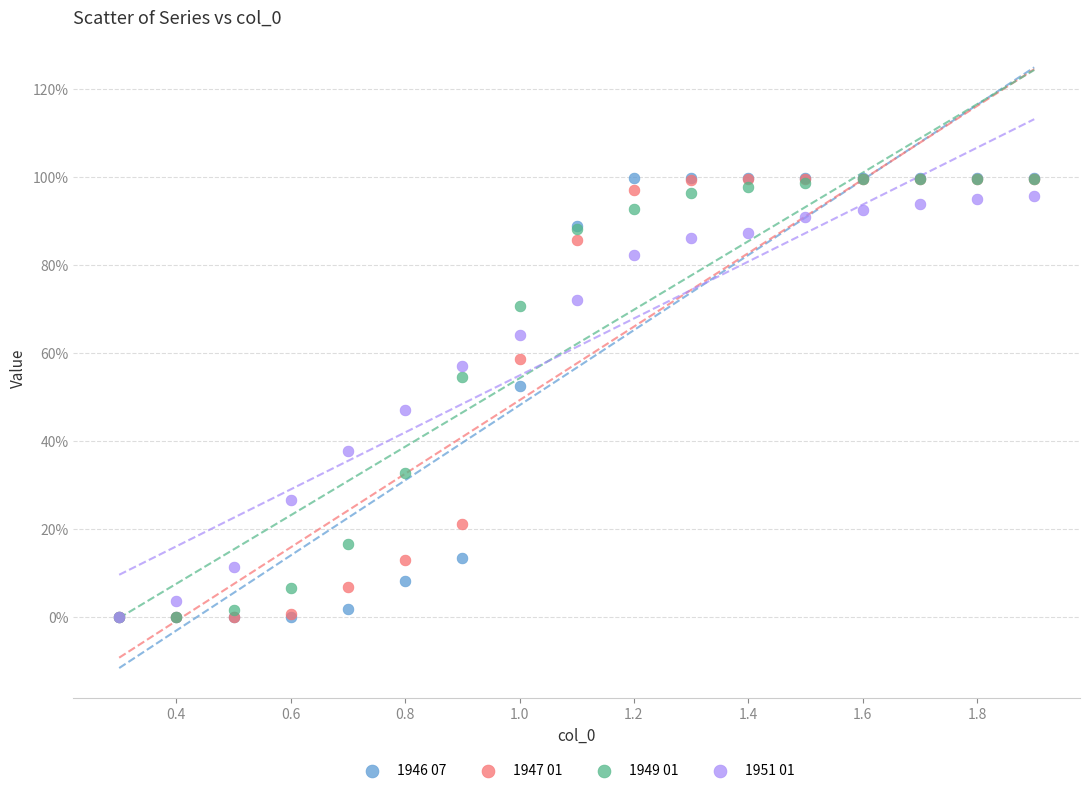

What are all the series names shown in the legend?

1946 07, 1947 01, 1949 01, 1951 01